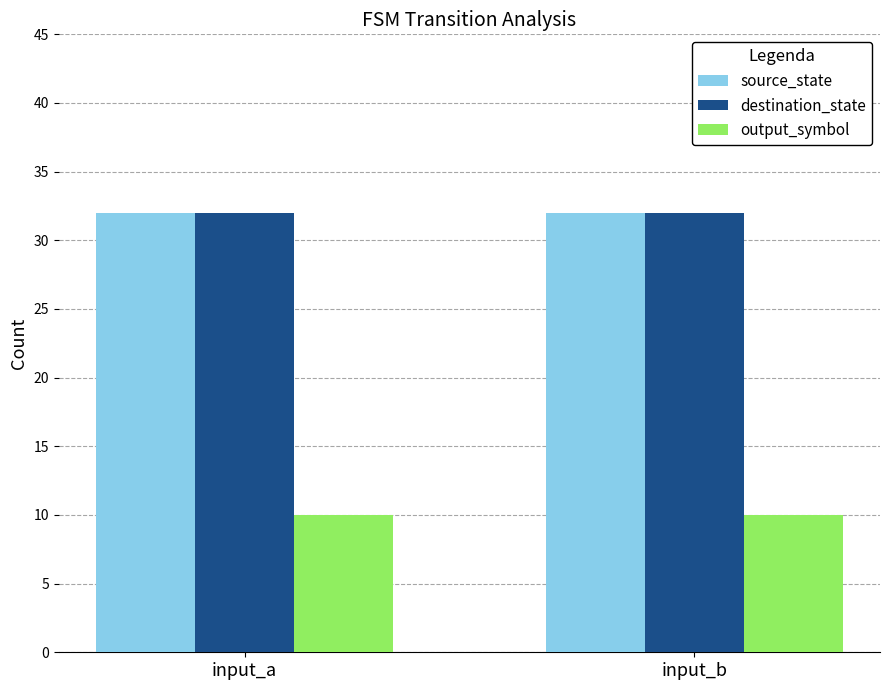

What are all the series names shown in the legend?

source_state, destination_state, output_symbol